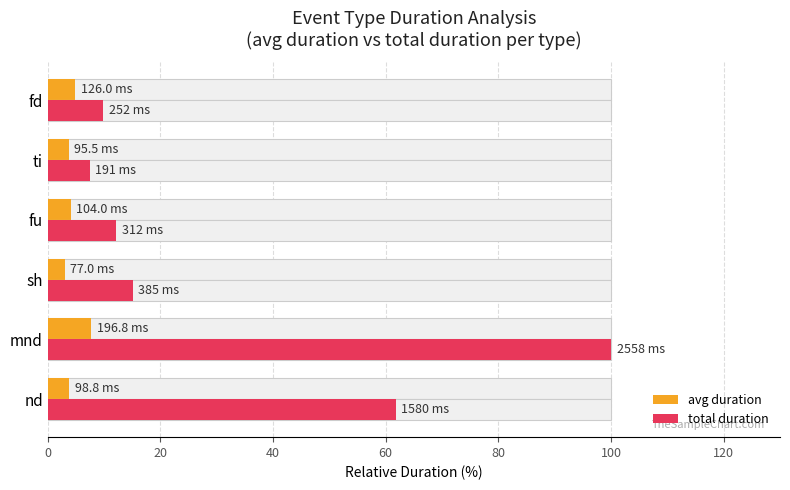

What is the minimum value shown in the chart?

3.0